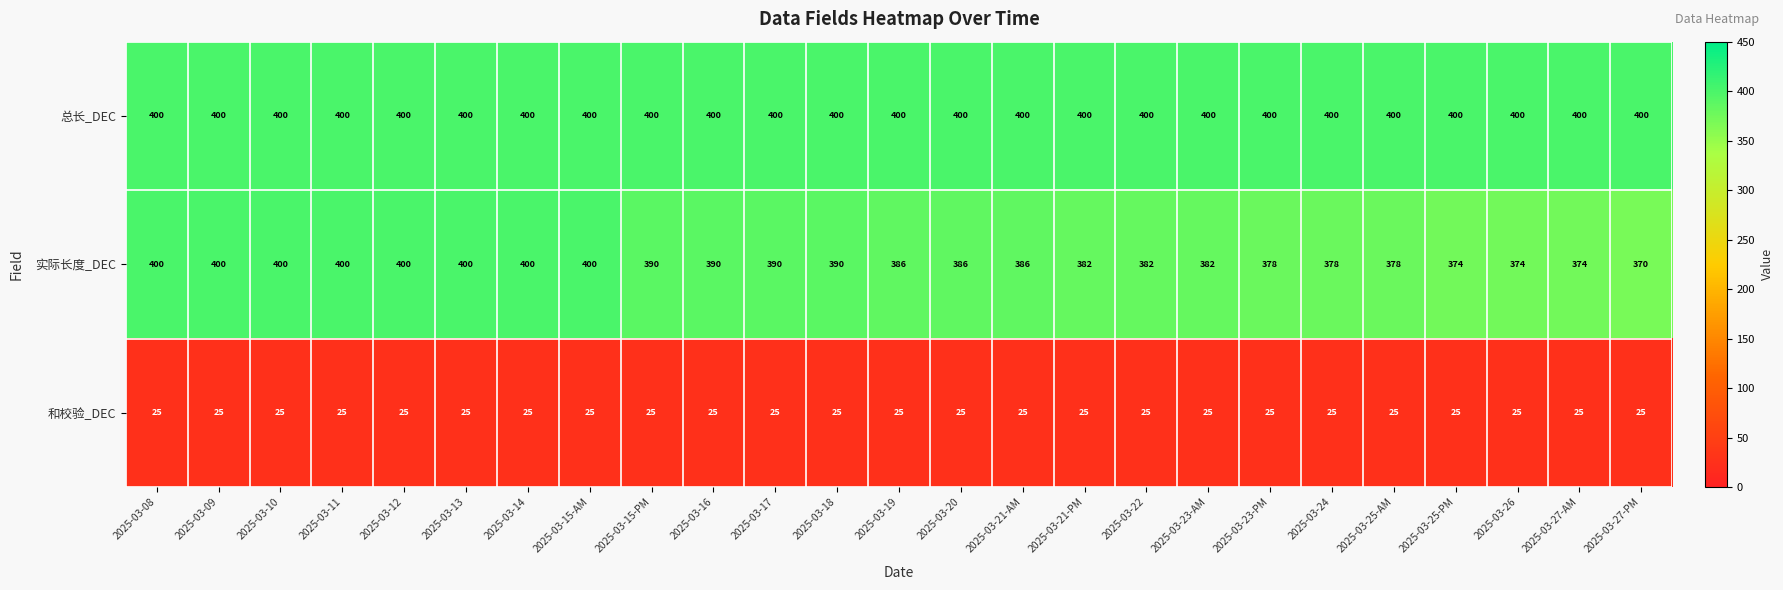

The 总长_DEC series shows 400 at 2025-03-09. True or false?

True